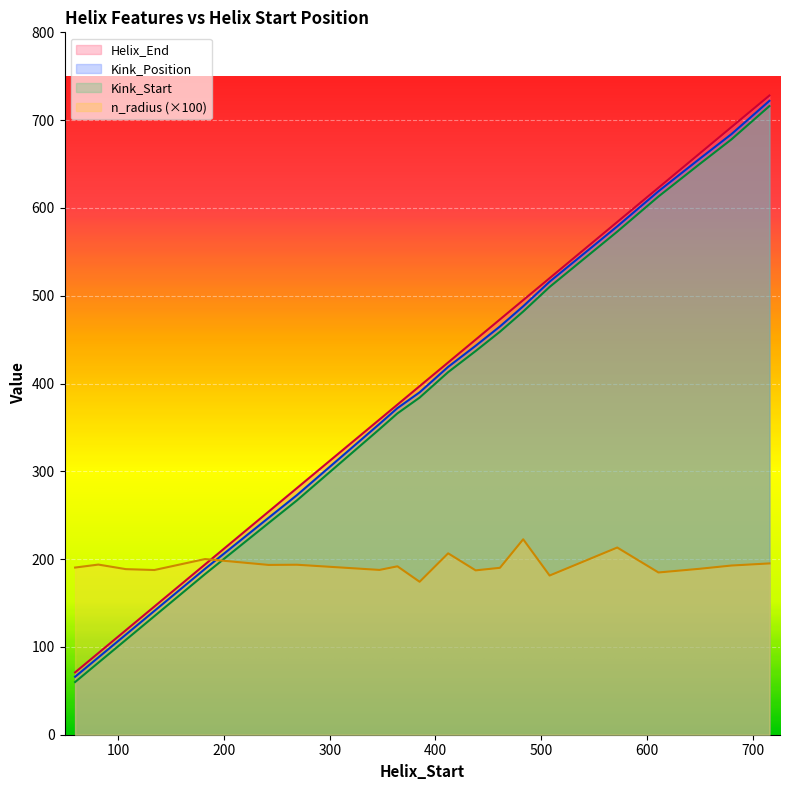

Is it true that Kink_Position equals 131.1 at 81?

False